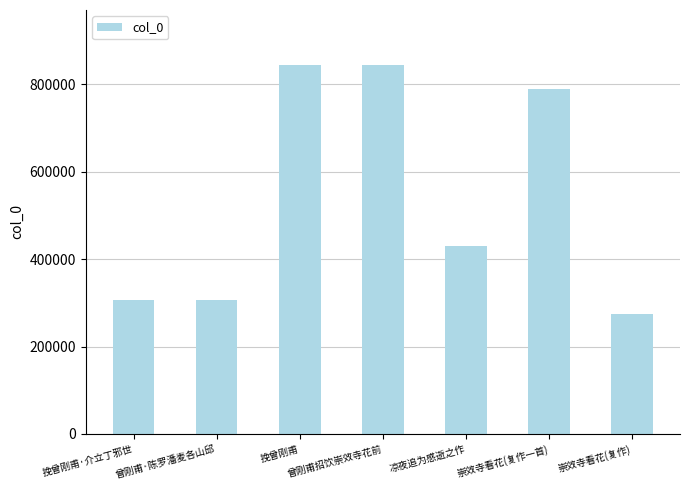

The chart shows a value of 1313535 at 崇效寺看花(复作一首). True or false?

False